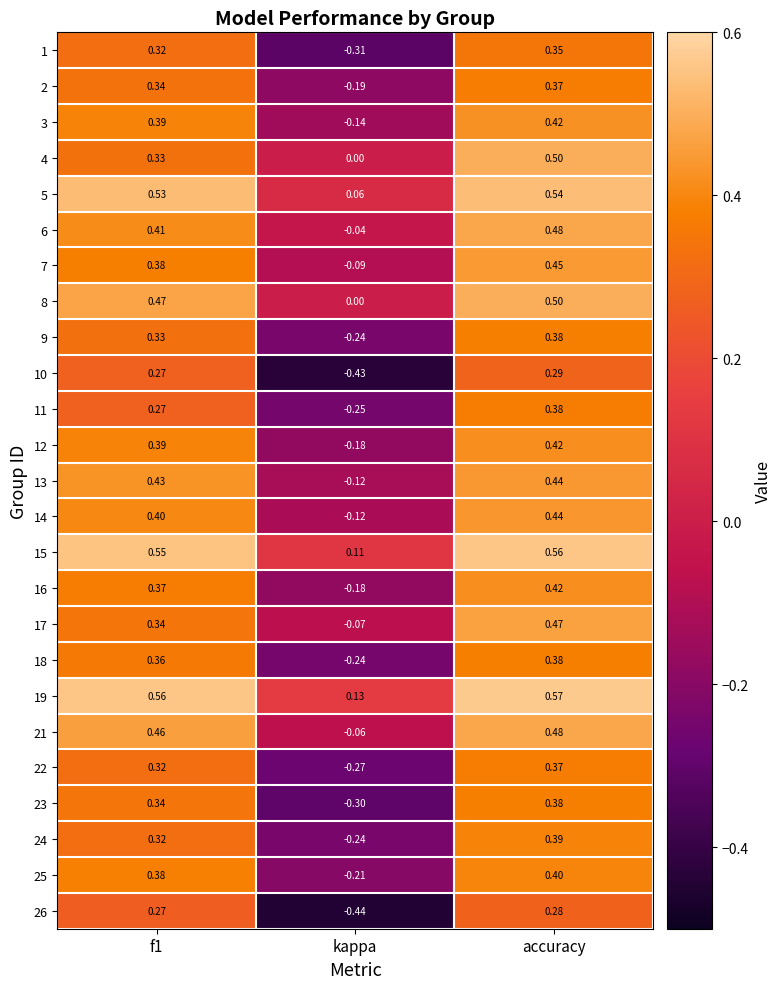

Is the value of 8 at f1 greater than the value of 11 at f1?

Yes